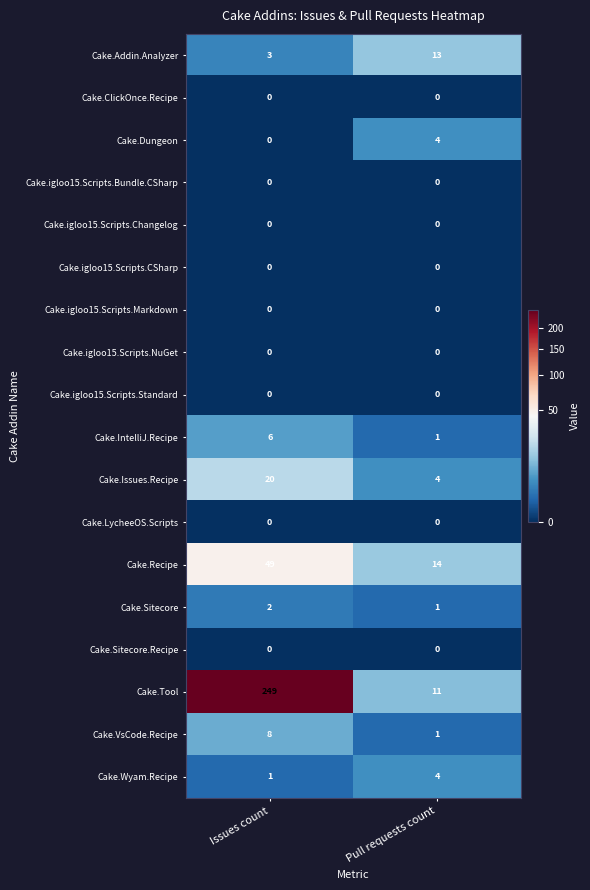

True or false: Cake.Sitecore has a value of 2 at Issues count.

True